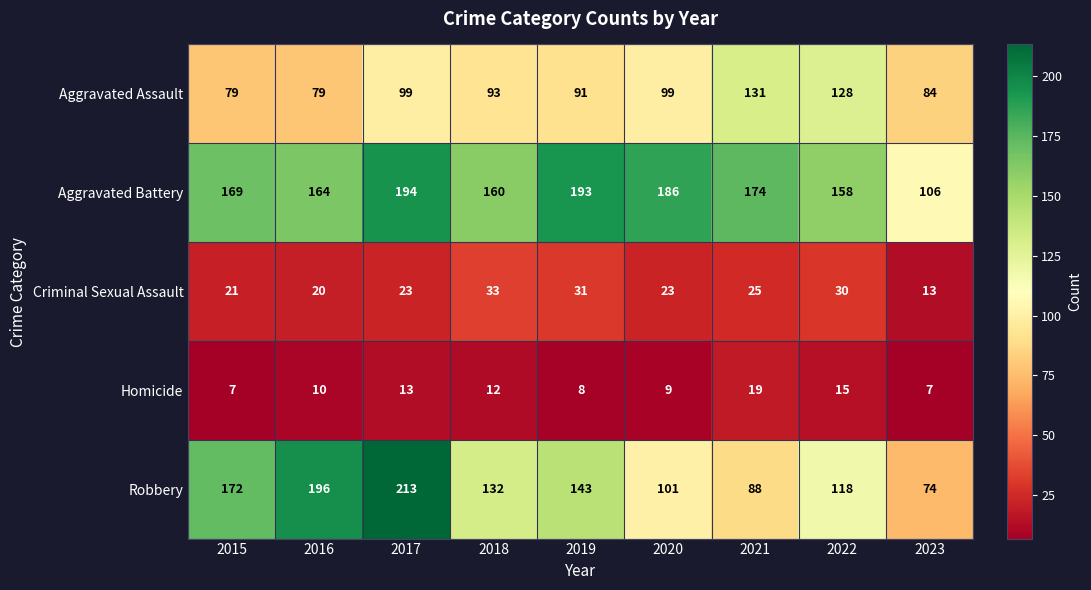

What is the maximum value for Criminal Sexual Assault?

33